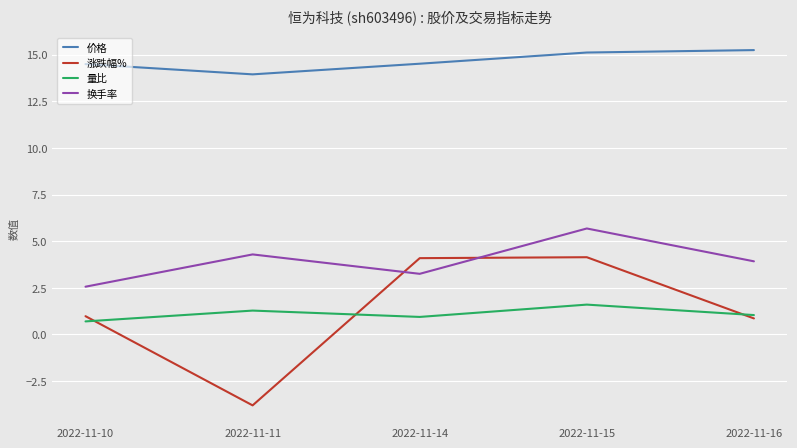

Which series has the largest total across all categories?

价格